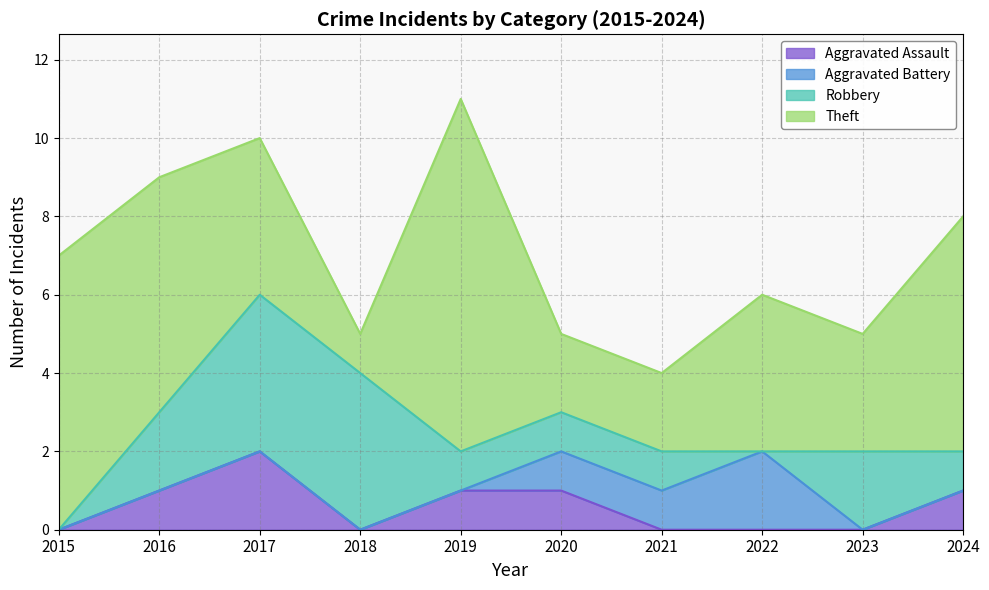

What is the value of the Robbery point at the 10th from the left?

1